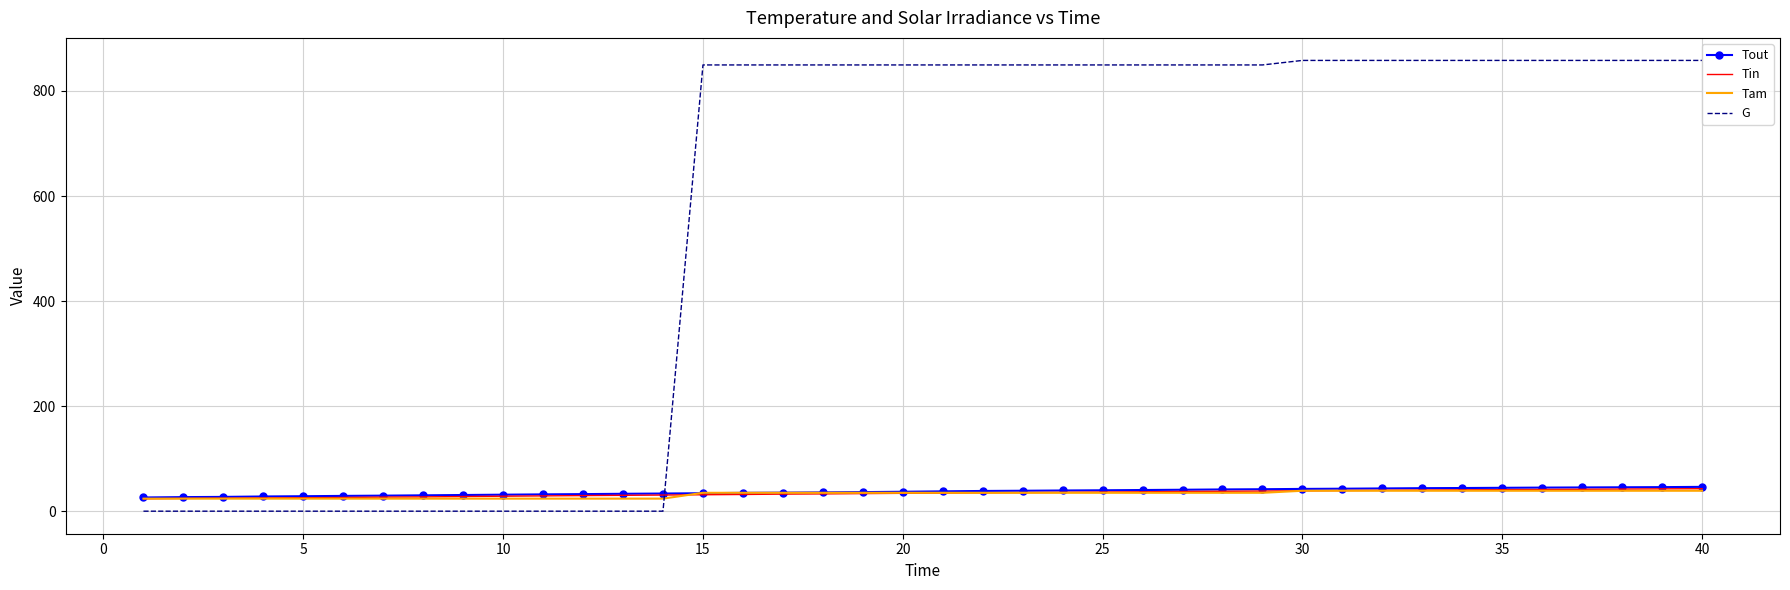

At how many categories does at least one series exceed 211?

26